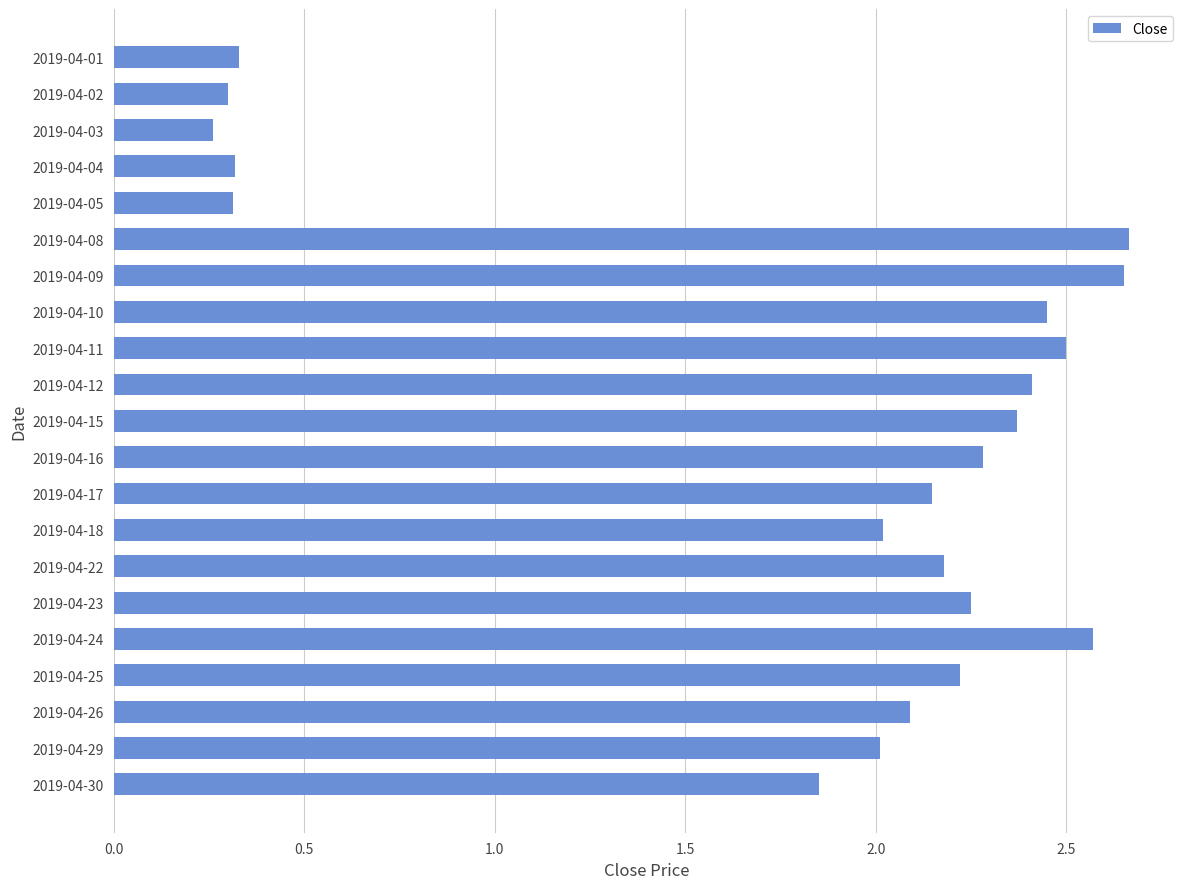

The chart shows a value of 1.3 at 2019-04-24. True or false?

False